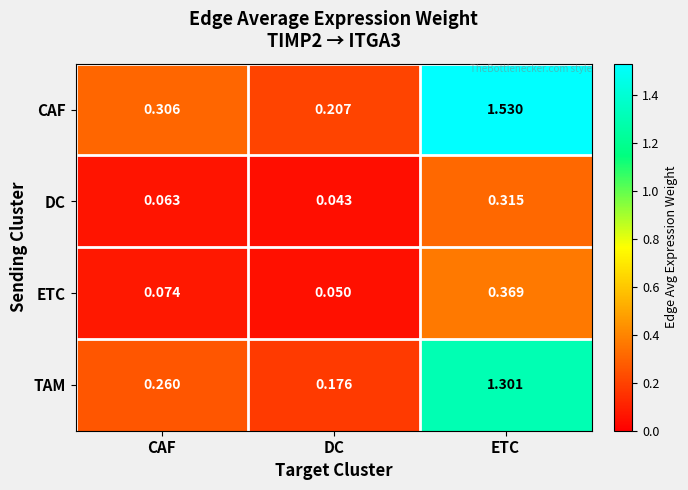

At which label does DC reach its minimum?

DC